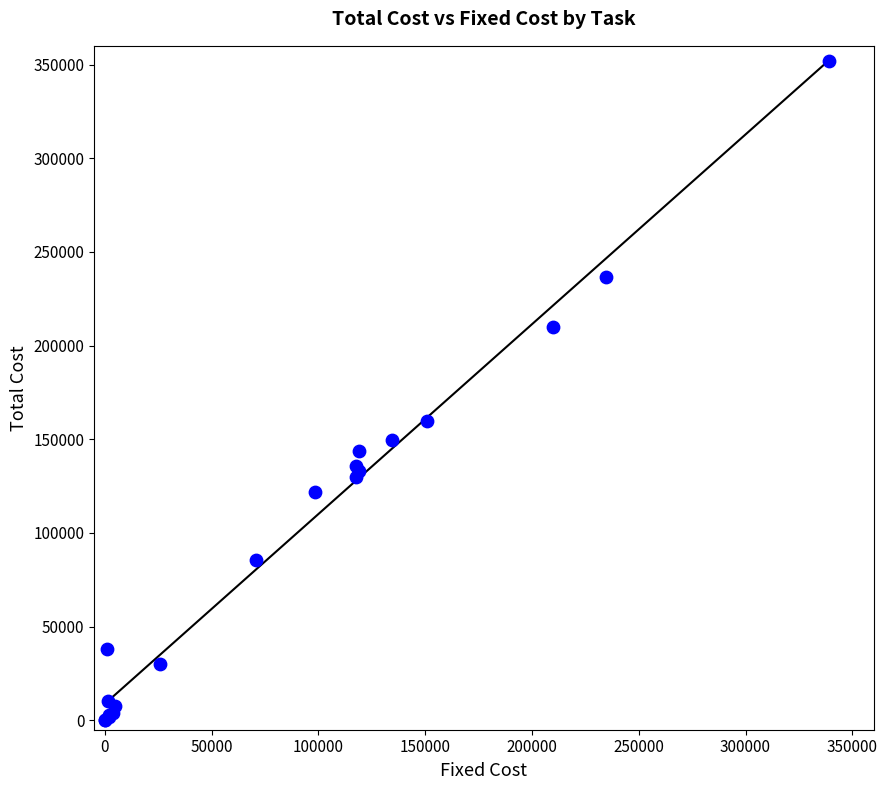

What Y value in the scatter plot is closest to 175826?

159870.6